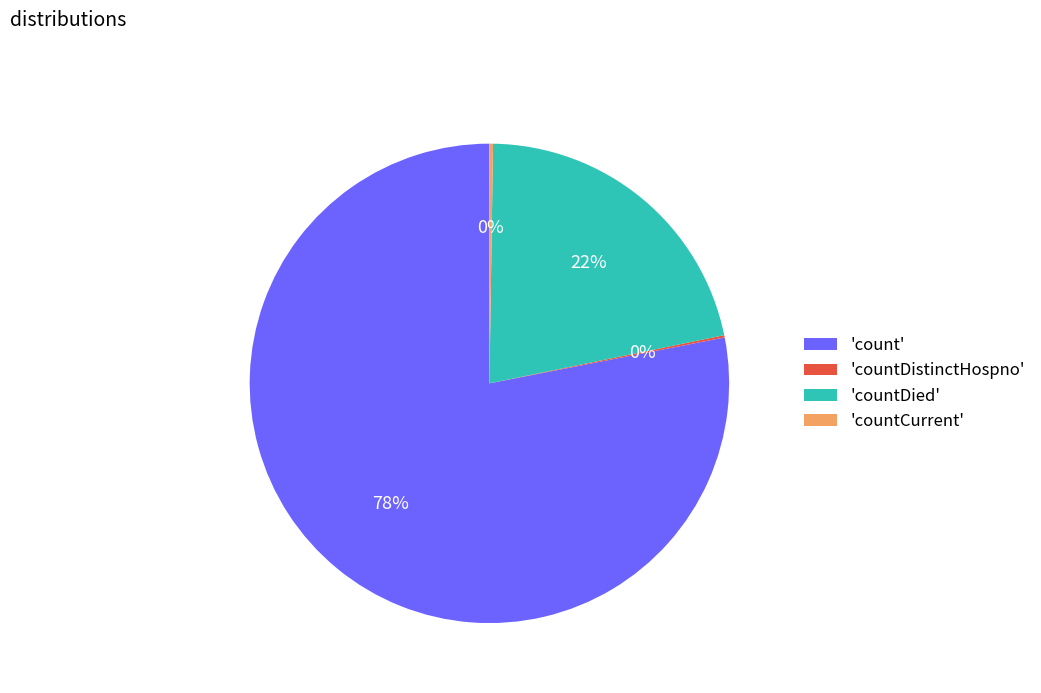

The 'count' slice represents 85% of the pie. True or false?

False